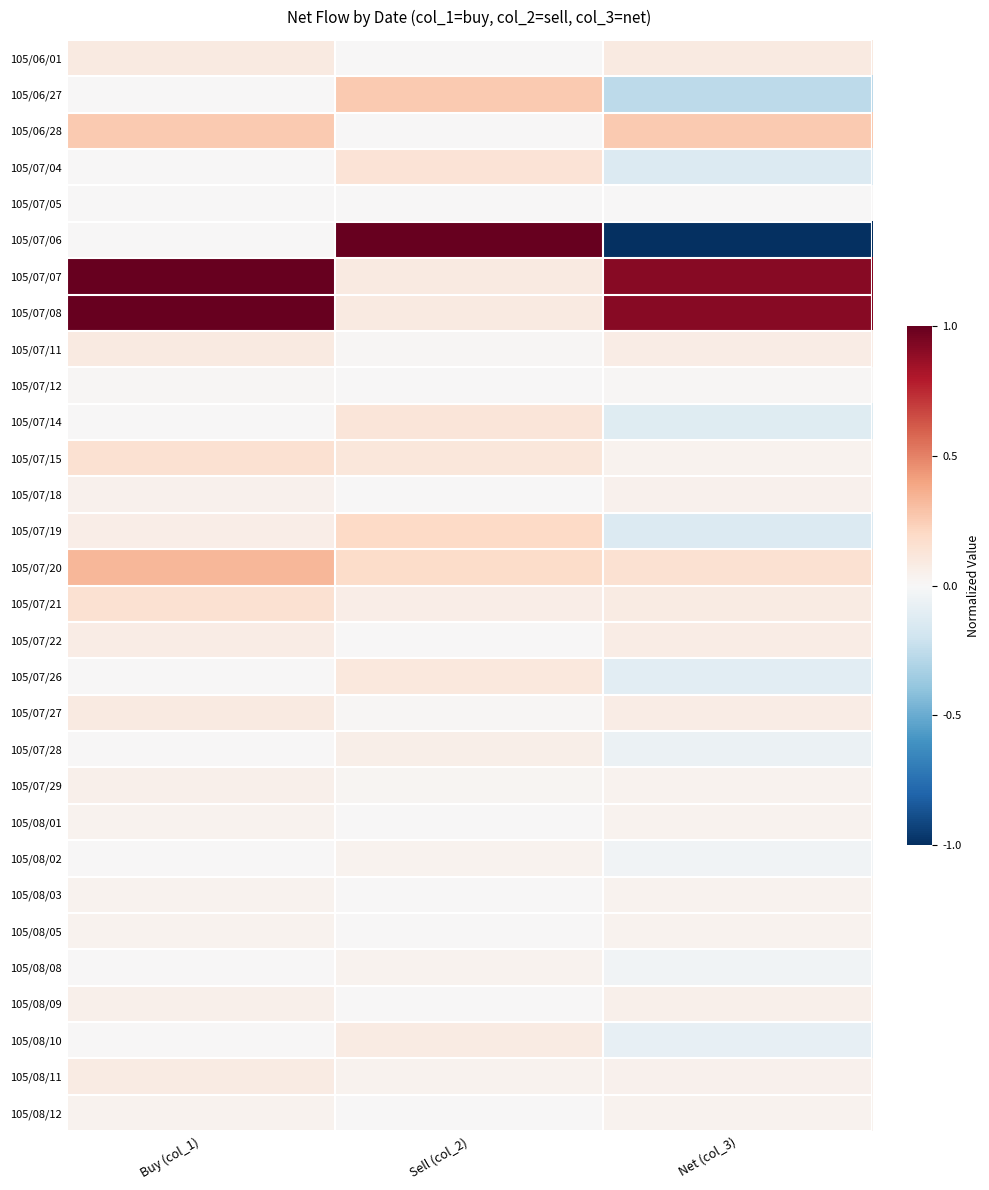

What is the total value across all series at Sell (col_2)?

2.7